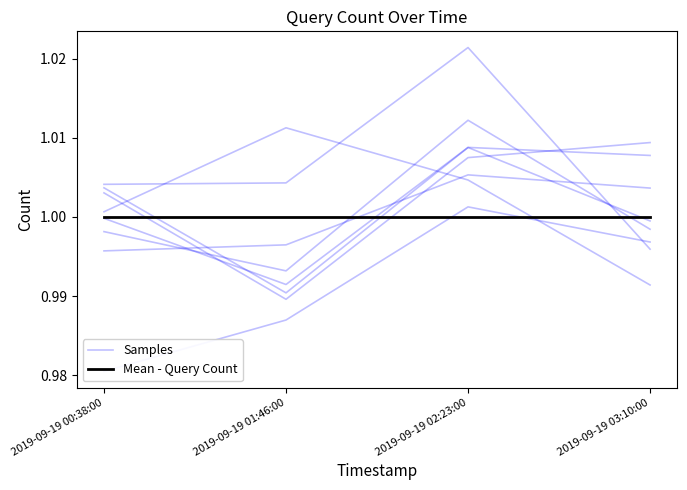

Rank the categories by Samples value from highest to lowest.

2019-09-19 03:10:00, 2019-09-19 02:23:00, 2019-09-19 00:38:00, 2019-09-19 01:46:00